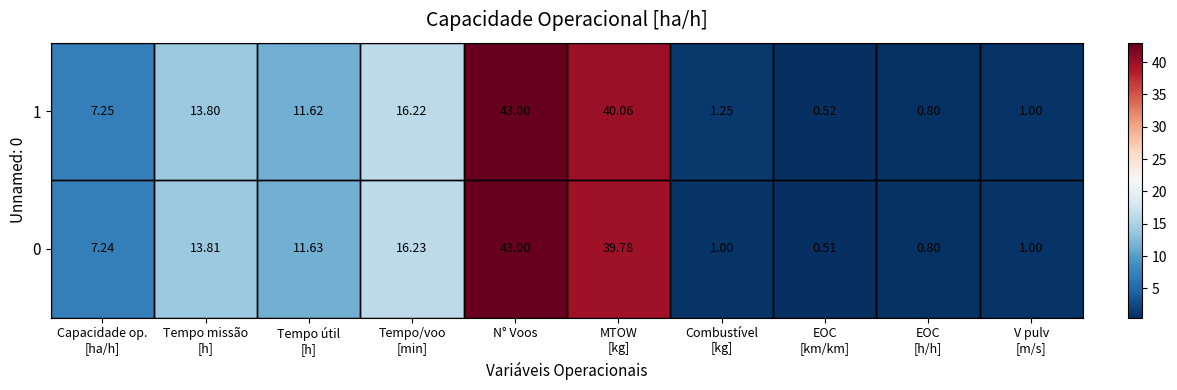

Which category has the highest value across all series?

N° Voos